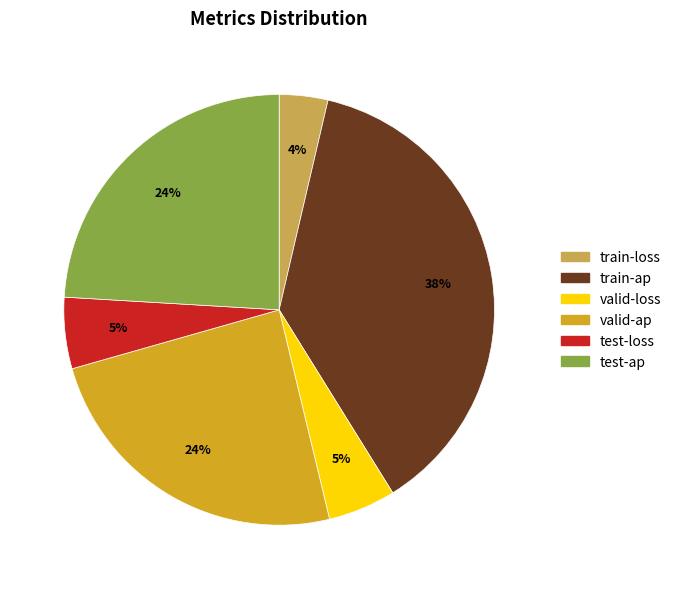

Is the sum of train-ap and valid-loss greater than half?

No